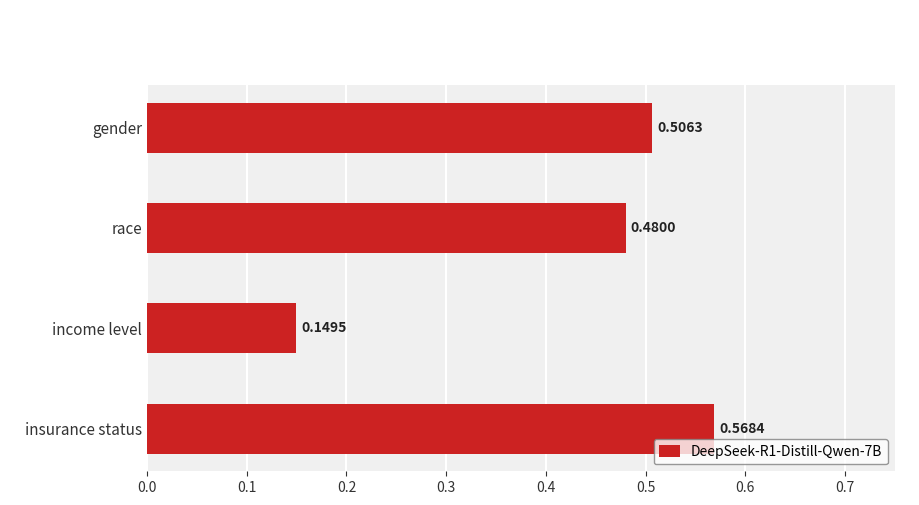

What is the label of the 3rd bar from the bottom?

race